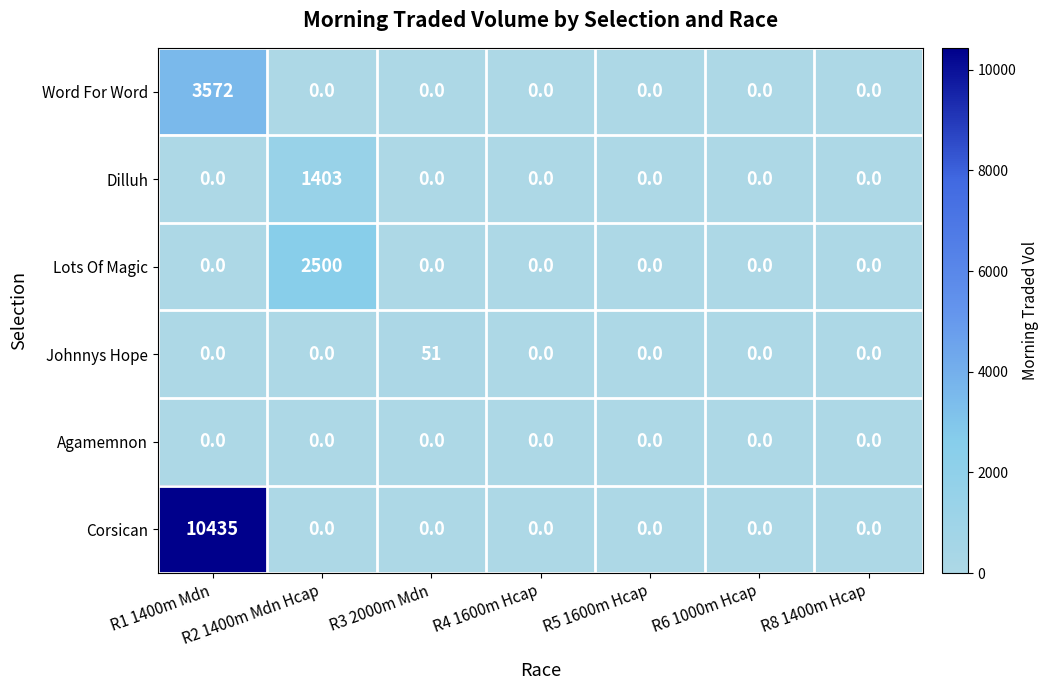

True or false: Lots Of Magic has a value of 881 at R3 2000m Mdn.

False